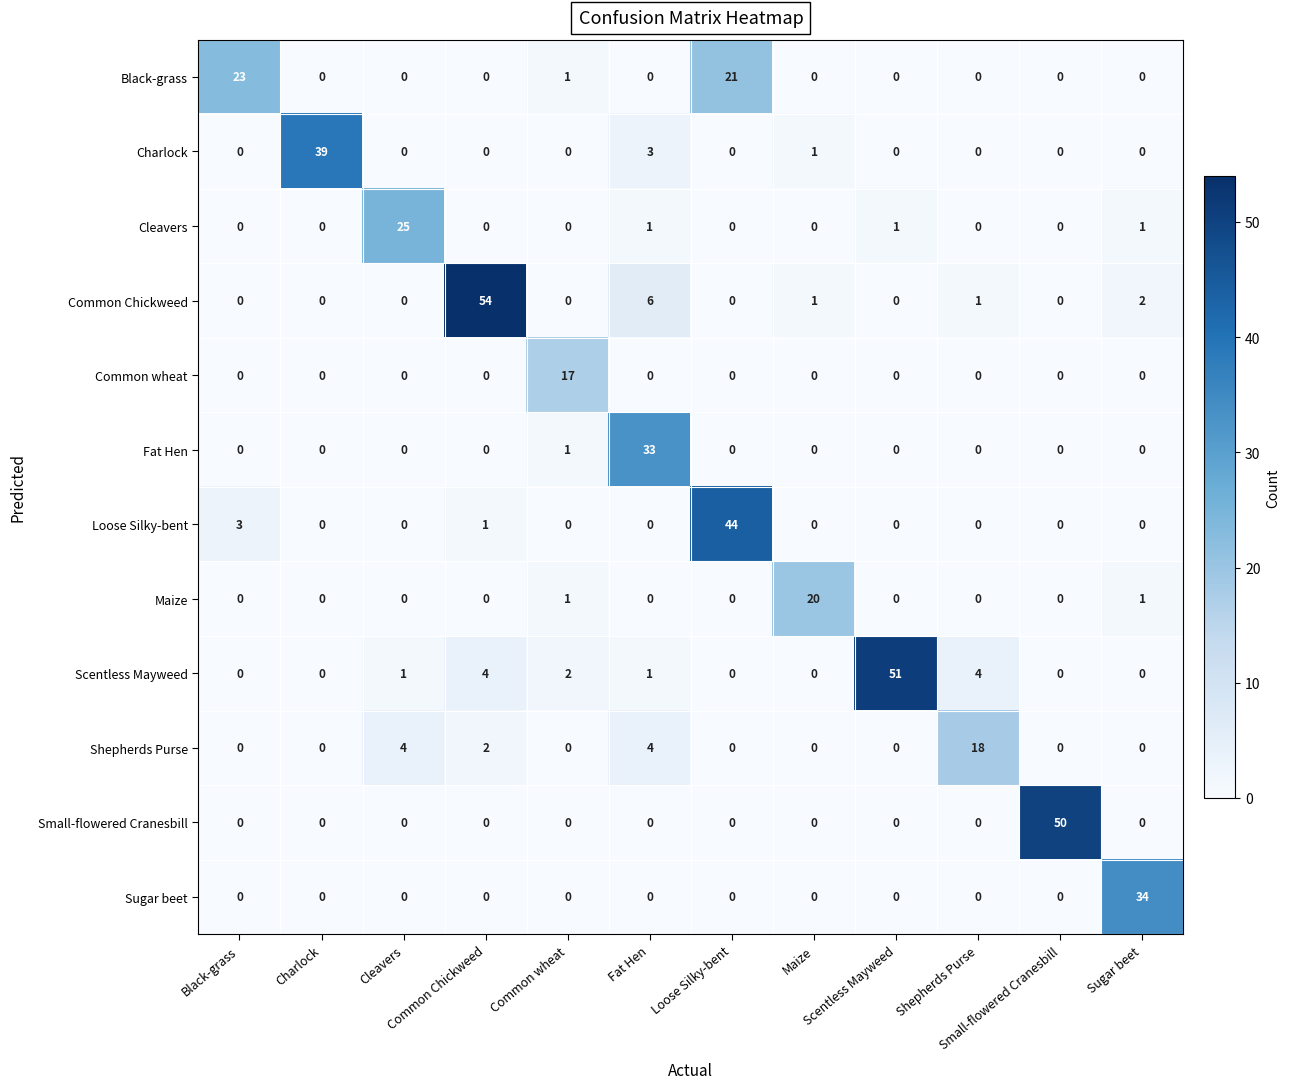

At how many categories does at least one series exceed 4?

12